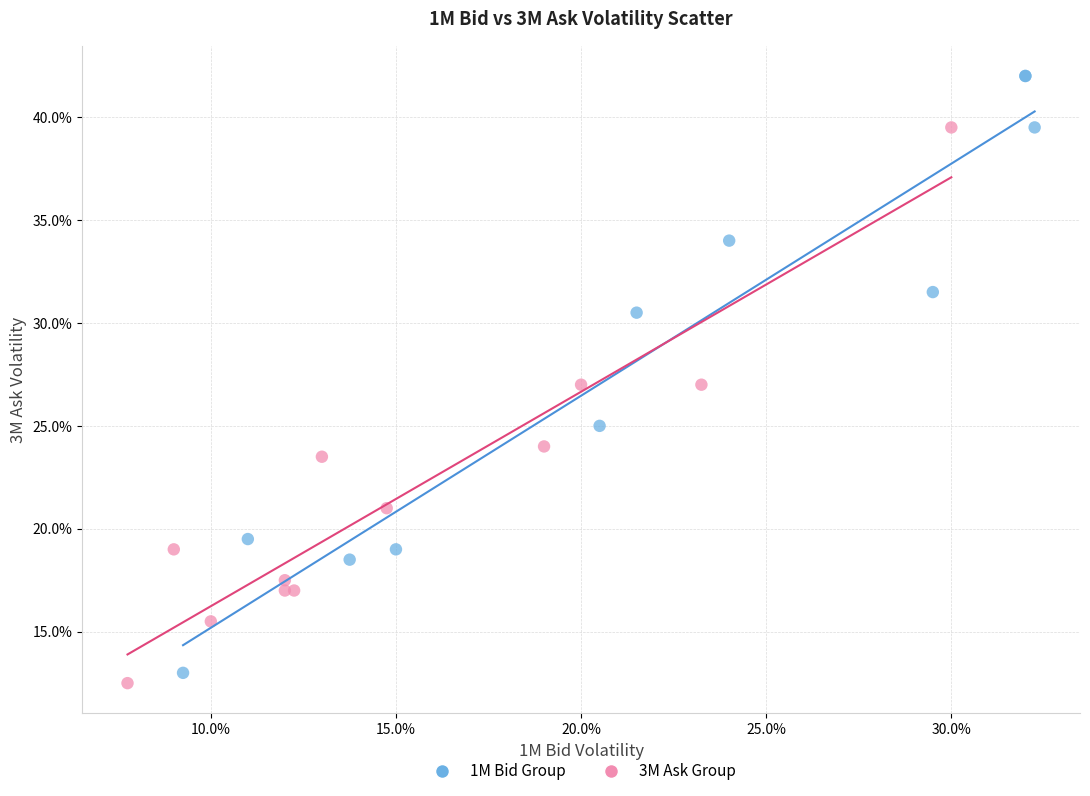

Which series contains the lowest Y value?

3M Ask Group